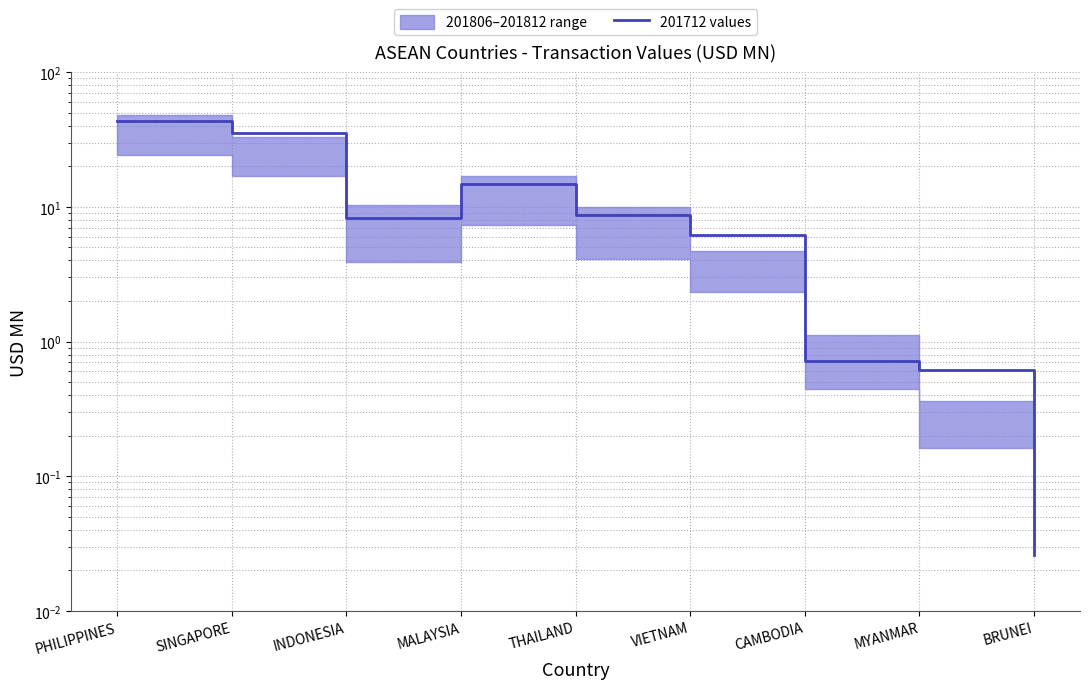

How many data points are less than 8?

4